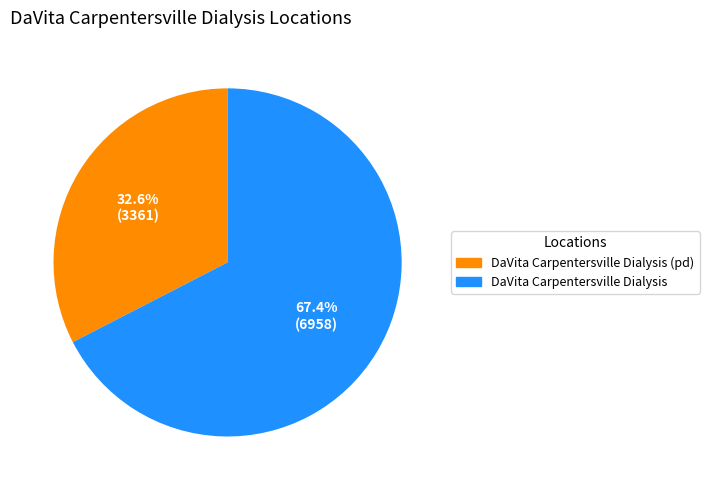

Count the number of slices in the pie.

2